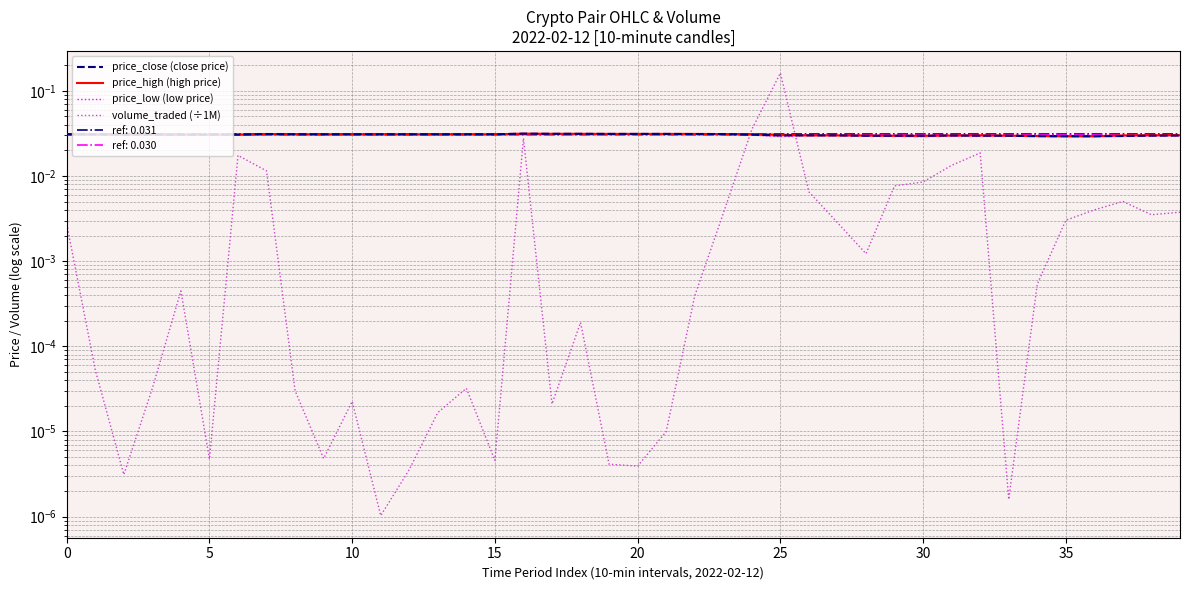

How many interior local valleys does the price_low (low price) series have?

5